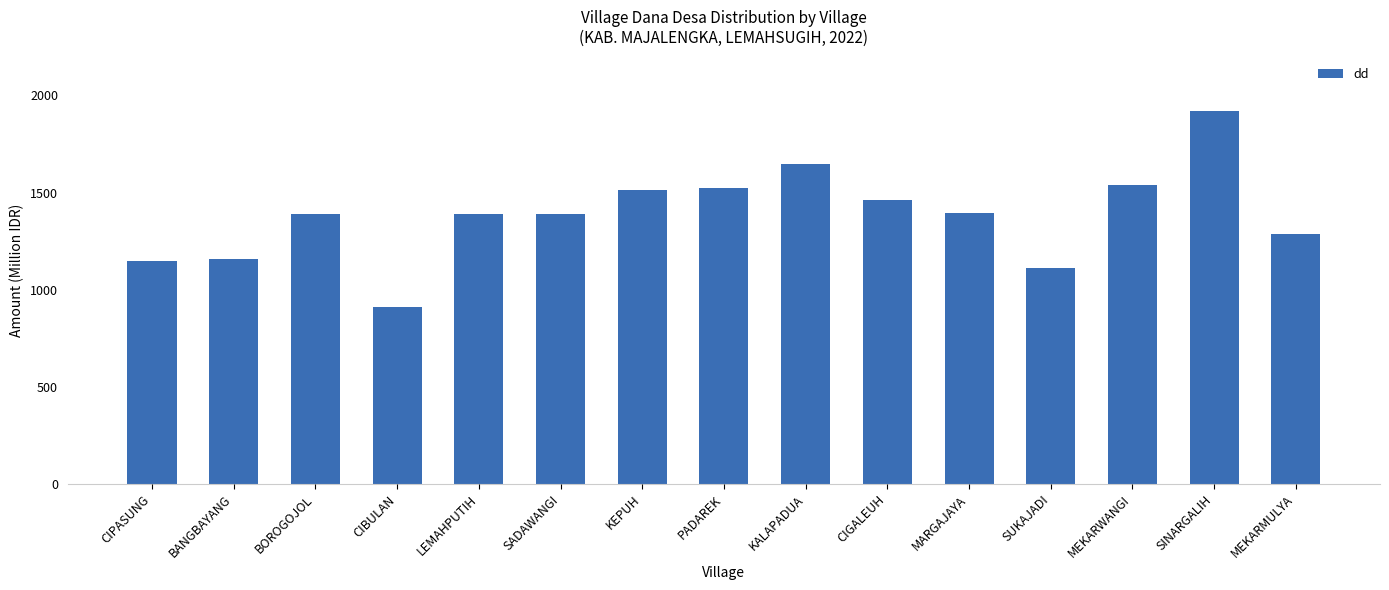

What is the change in value from BOROGOJOL to KEPUH?

+122.4